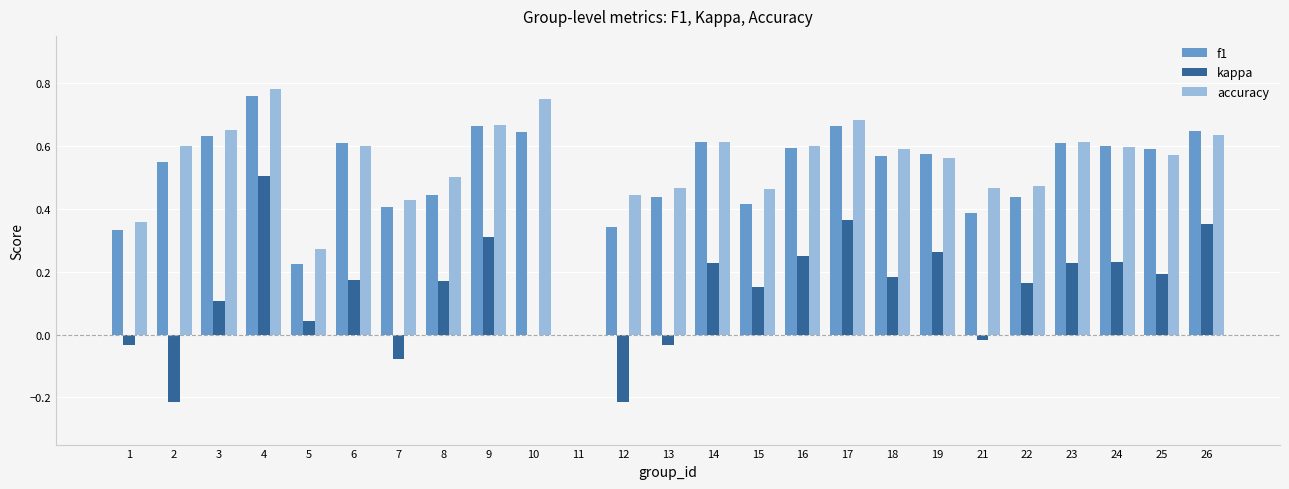

At which label does kappa first exceed 0?

3